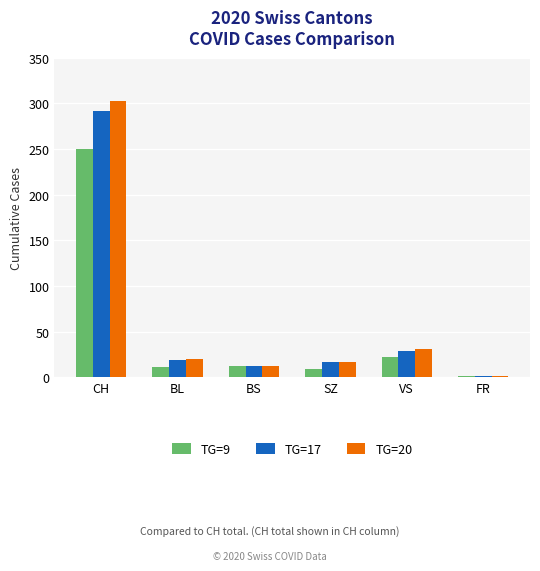

What is the label of the 6th bar from the left?

FR